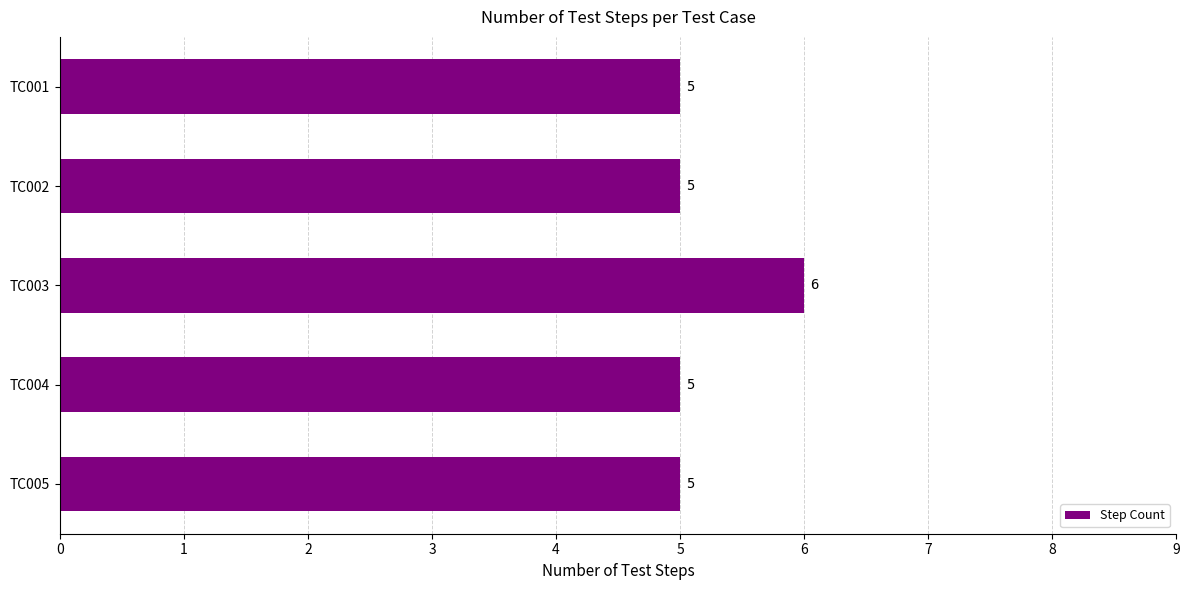

What is the minimum value shown in the chart?

5